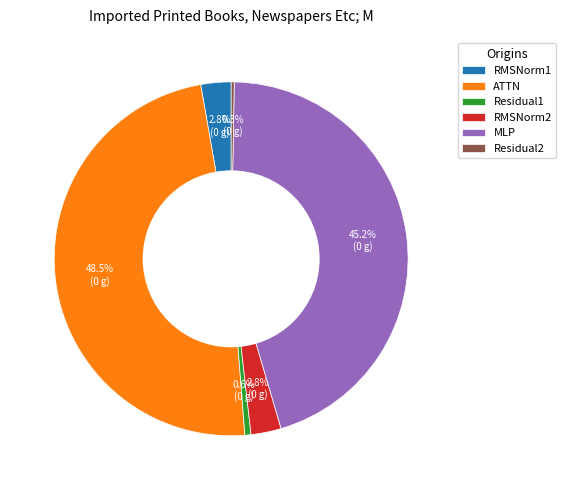

To the nearest percent, what percentage of the pie is RMSNorm2?

3%